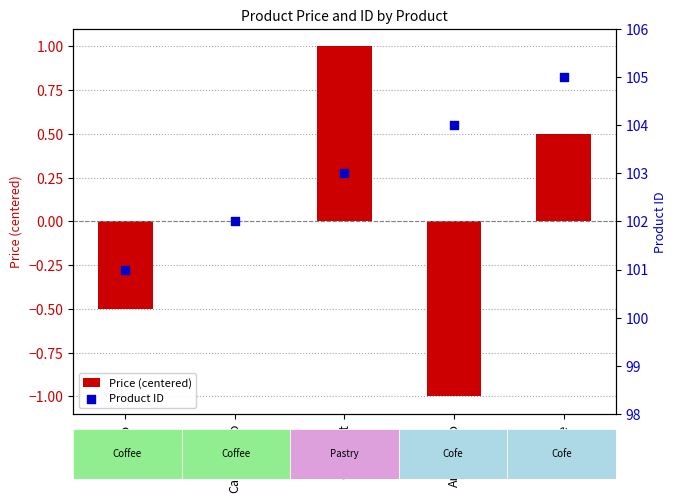

Is the value of Price (centered) at Latte greater than the value of Product ID at Latte?

No